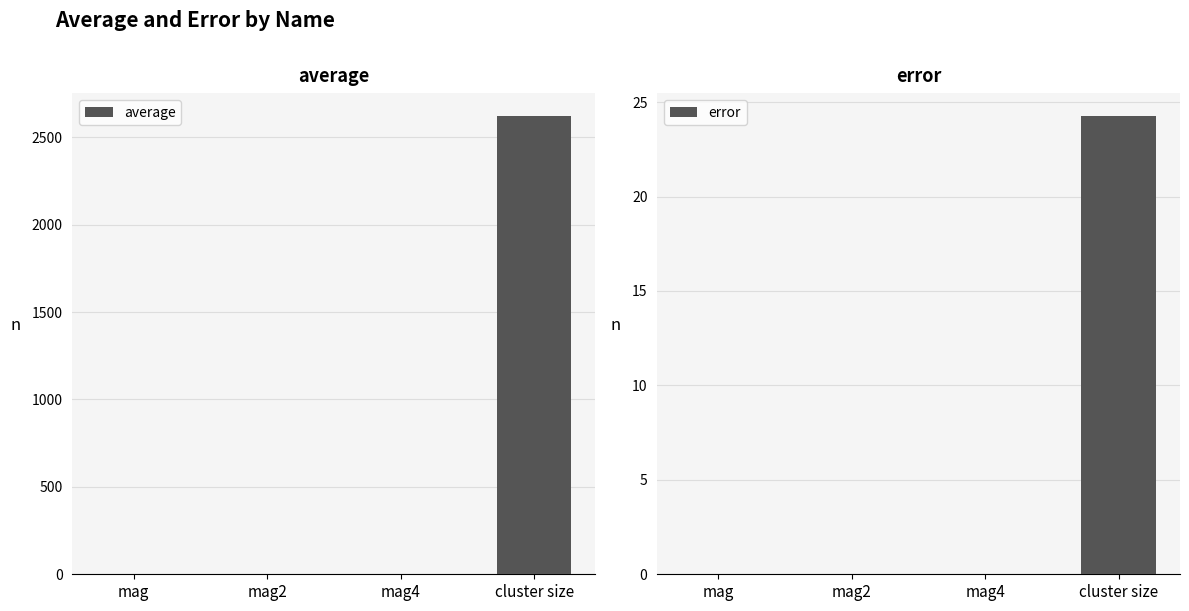

The error series shows 0.0 at mag2. True or false?

False